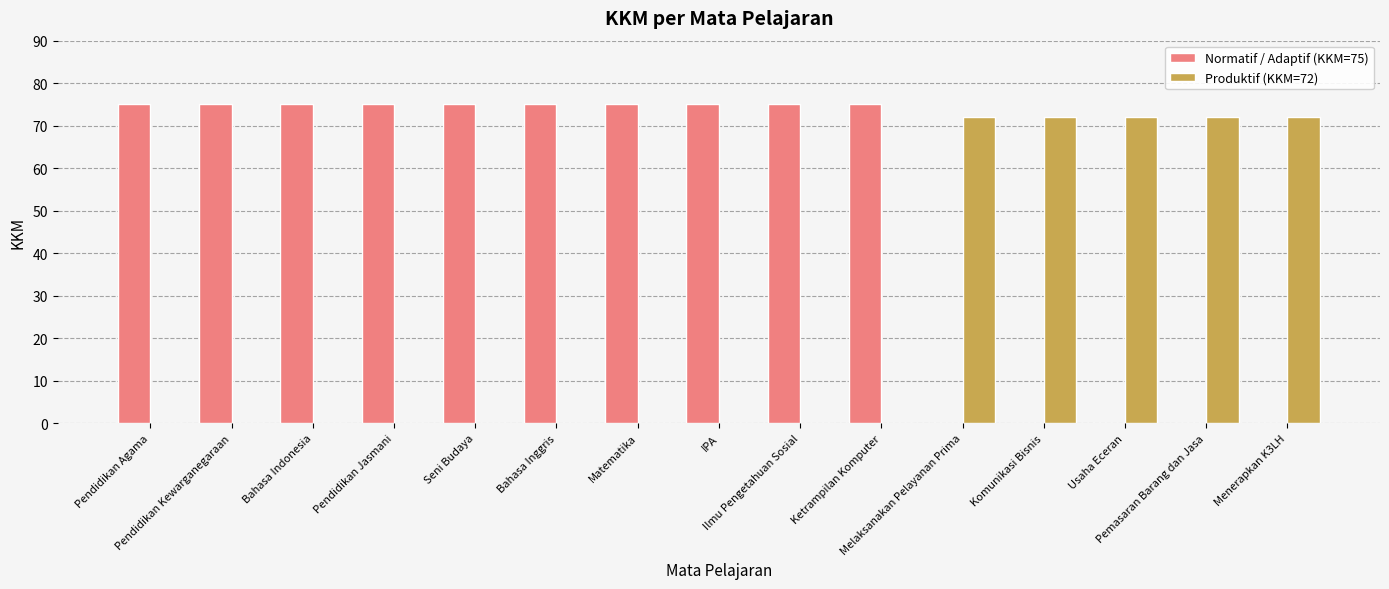

Which series has the largest total across all categories?

Normatif / Adaptif (KKM=75)